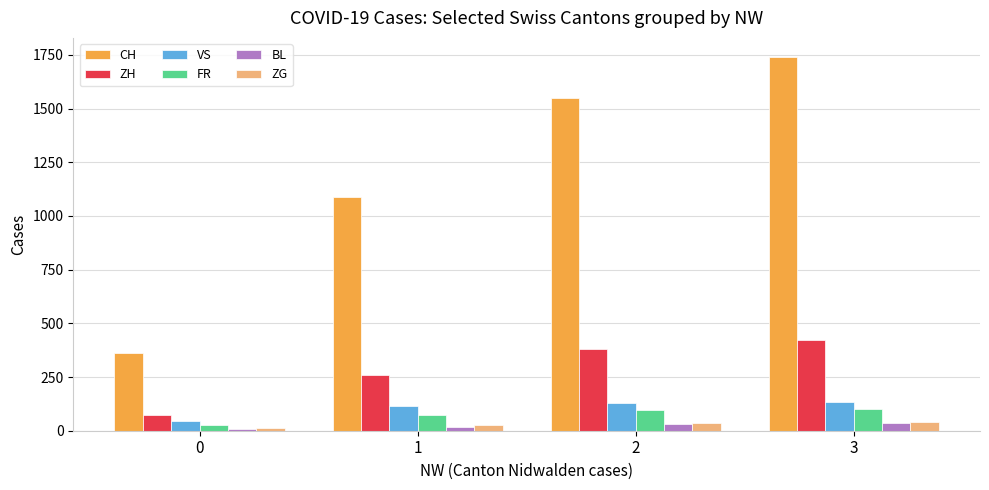

Count the number of categories in the chart.

4